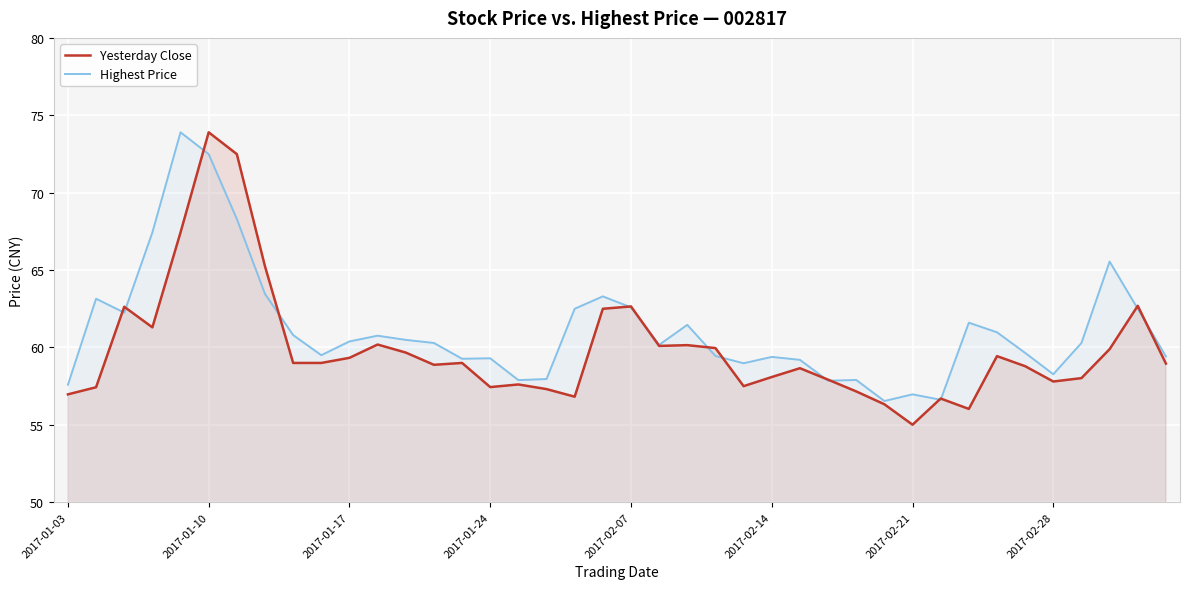

Reading right to left, what are all the values shown in this chart?

Yesterday Close: 59.0	62.7	59.9	58.0	57.8	58.8	59.4	56.0	56.7	55.0	56.3	57.2	57.9	58.7	58.1	57.5	60.0	60.1	60.1	62.6	62.5	56.8	57.3	57.6	57.4	59.0	58.9	59.7	60.2	59.3	59.0	59.0	65.2	72.5	73.9	67.4	61.3	62.6	57.4	57.0
Highest Price: 59.4	62.5	65.5	60.3	58.3	59.6	61.0	61.6	56.6	57.0	56.5	57.9	57.9	59.2	59.4	59.0	59.5	61.5	60.2	62.6	63.3	62.5	58.0	57.9	59.3	59.3	60.3	60.5	60.8	60.4	59.5	60.8	63.5	68.3	72.5	73.9	67.4	62.2	63.1	57.6